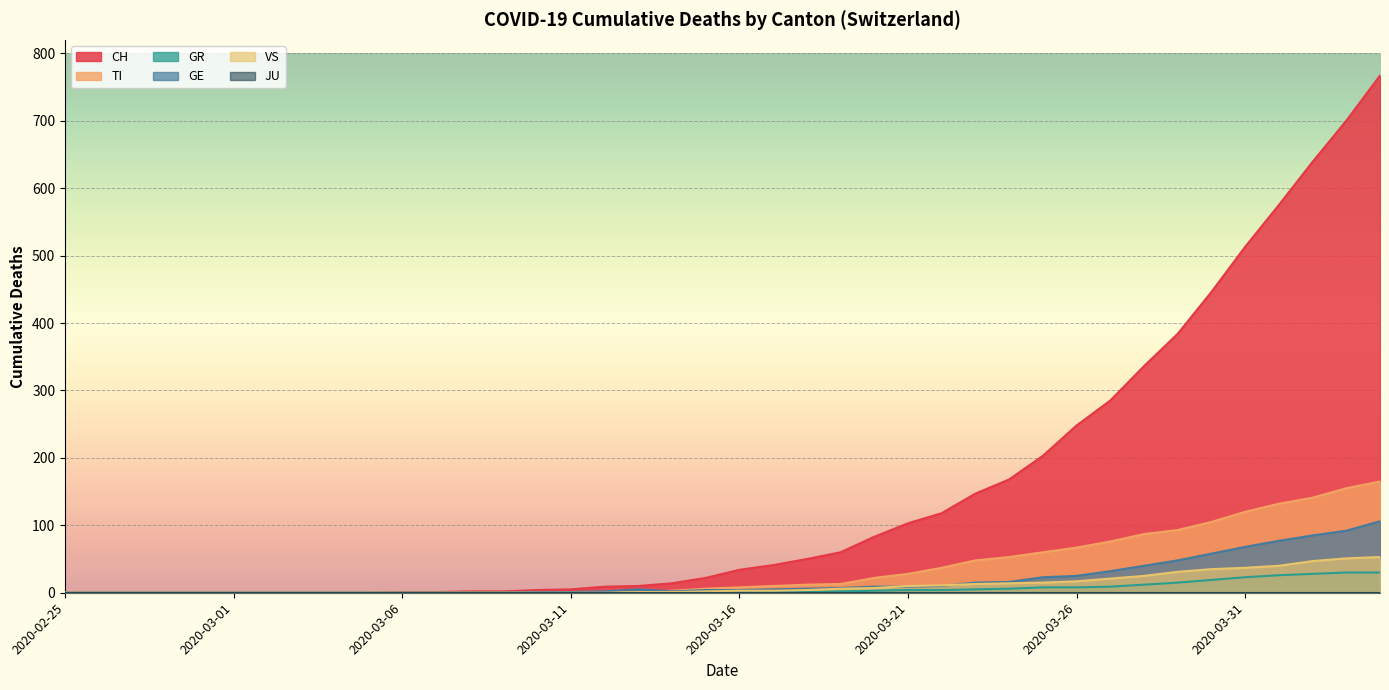

Is it true that VS equals 47 at 2020-04-02?

True